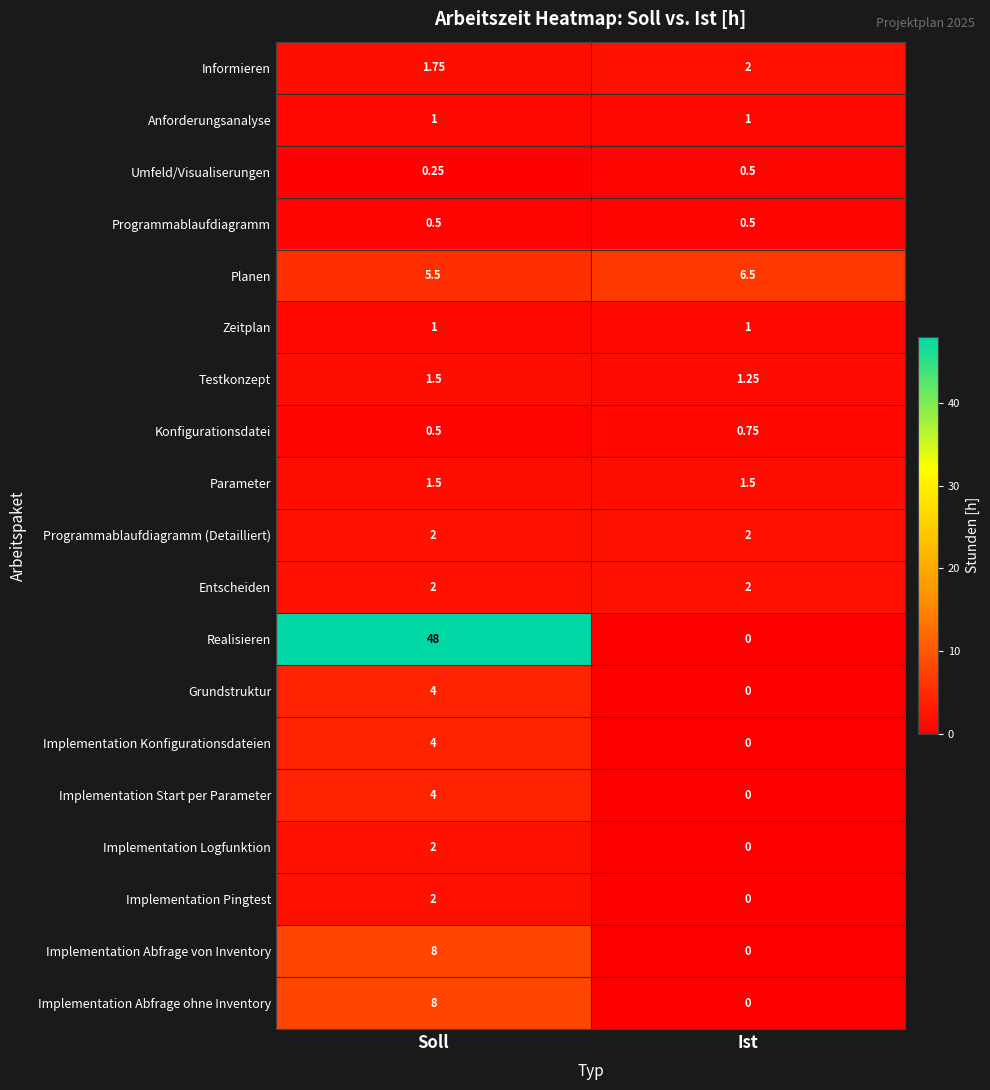

What is the greatest value displayed?

48.0